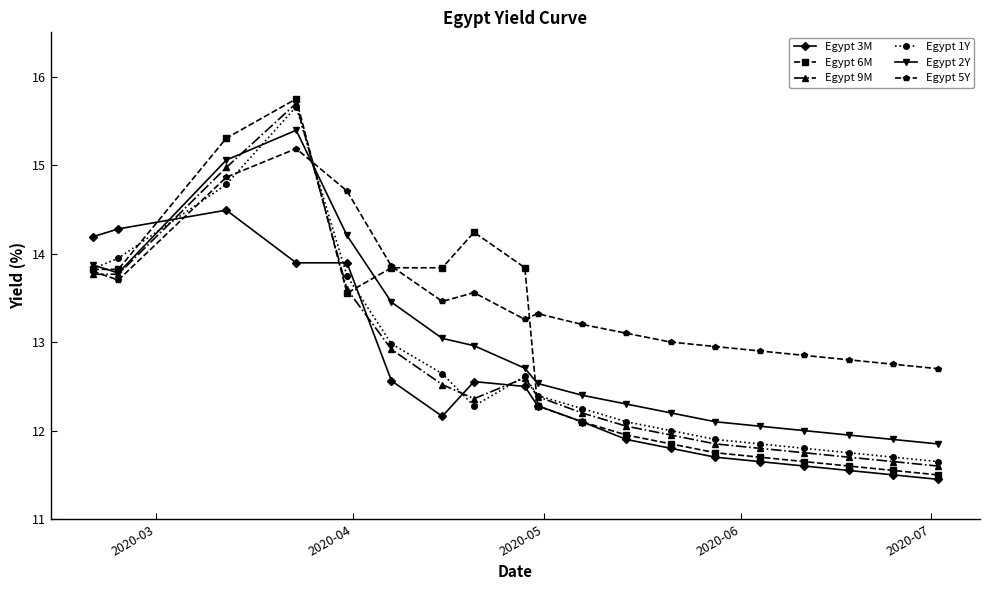

True or false: Egypt 2Y and Egypt 1Y intersect in this chart.

True